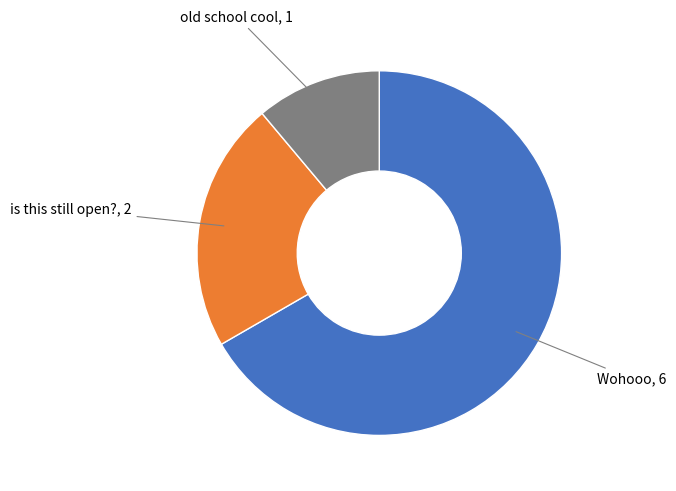

The Wohooo slice represents 75% of the pie. True or false?

False